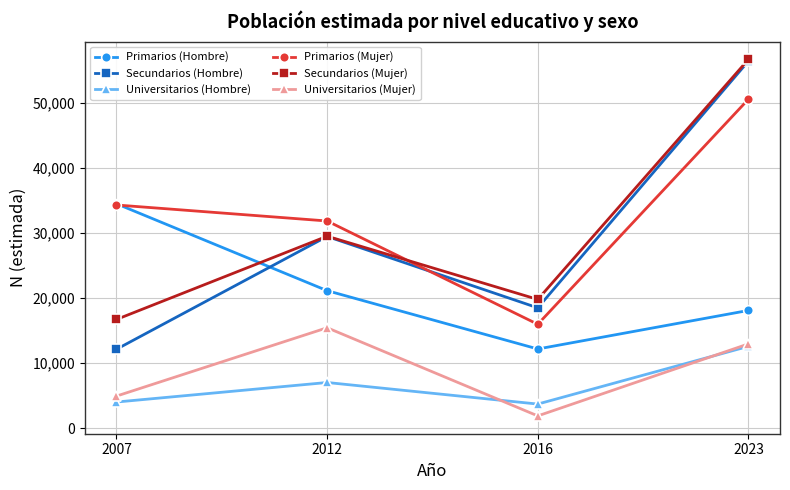

The Secundarios (Mujer) series shows 5379 at 2007. True or false?

False